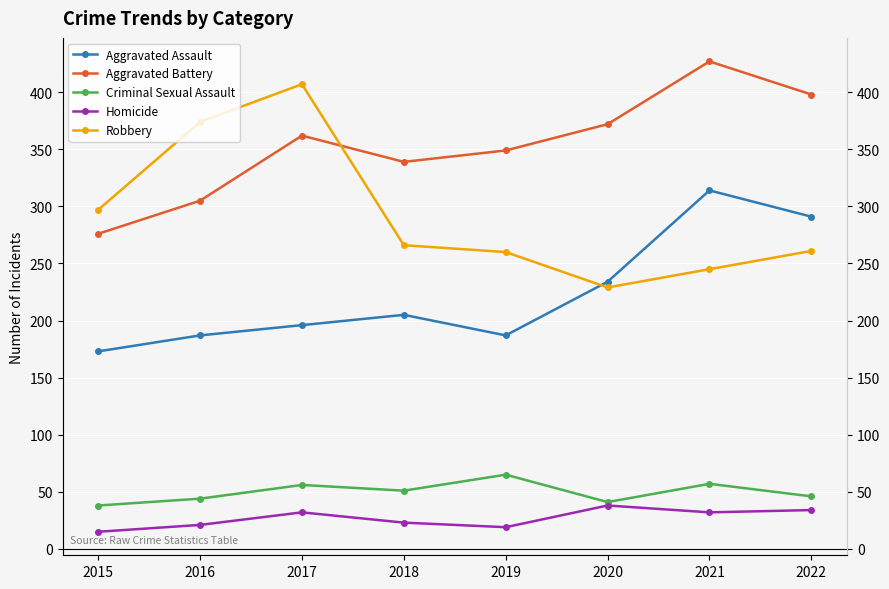

Is the value of Aggravated Battery at 2015 greater than the value of Robbery at 2016?

No